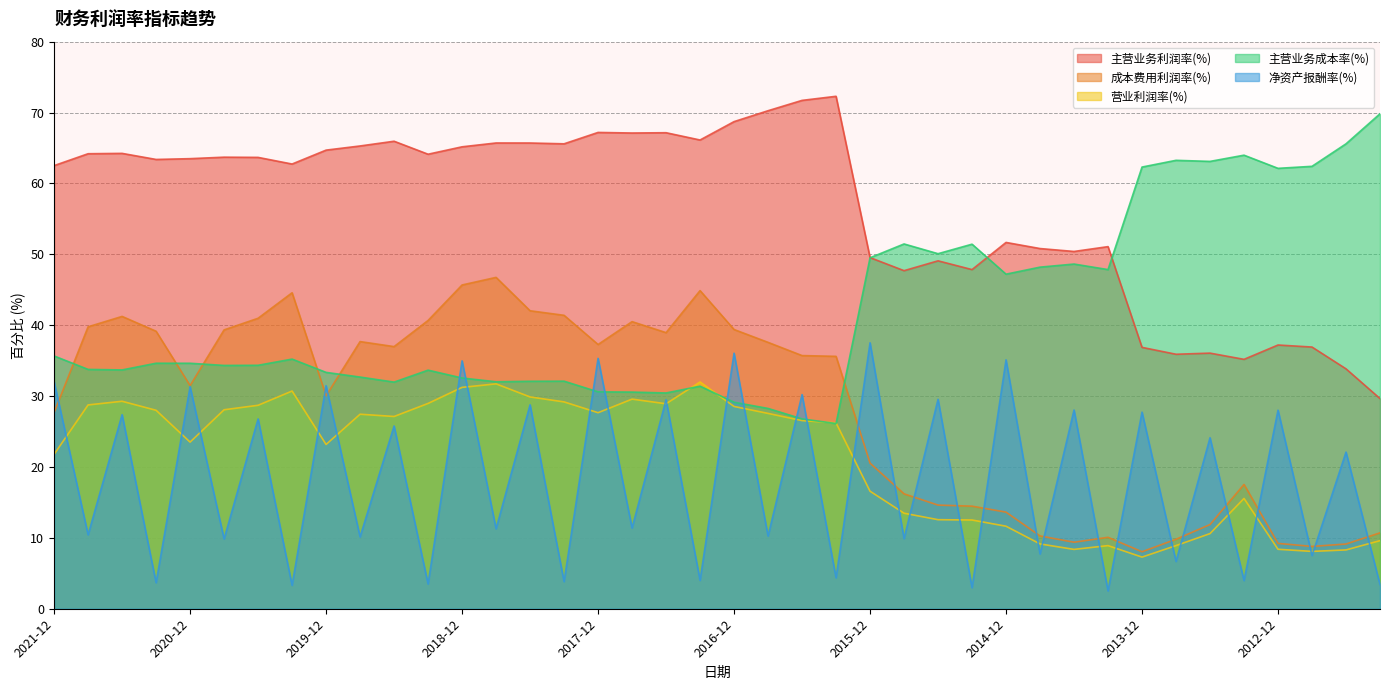

True or false: 营业利润率(%) has a value of 13.3 at 2019-06.

False